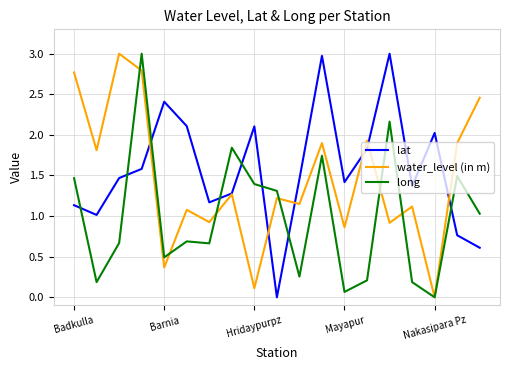

What is the maximum value for lat?

3.0